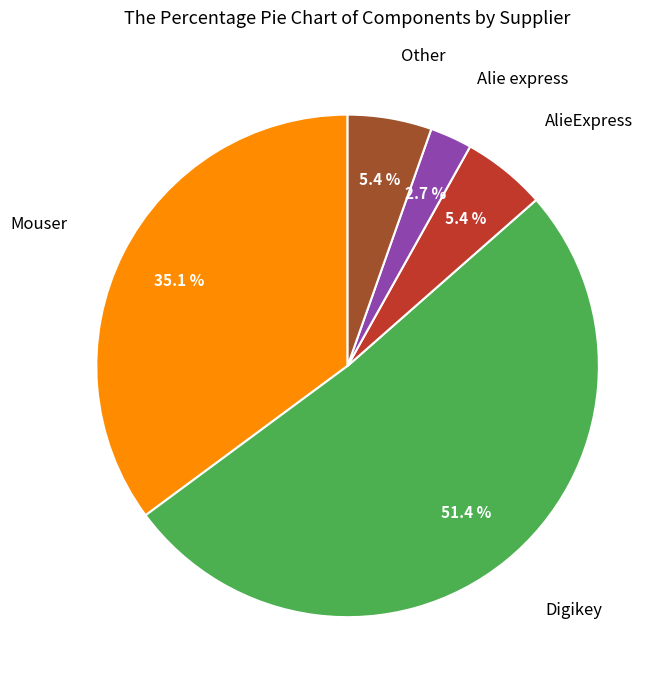

Does any single category account for the majority?

Yes